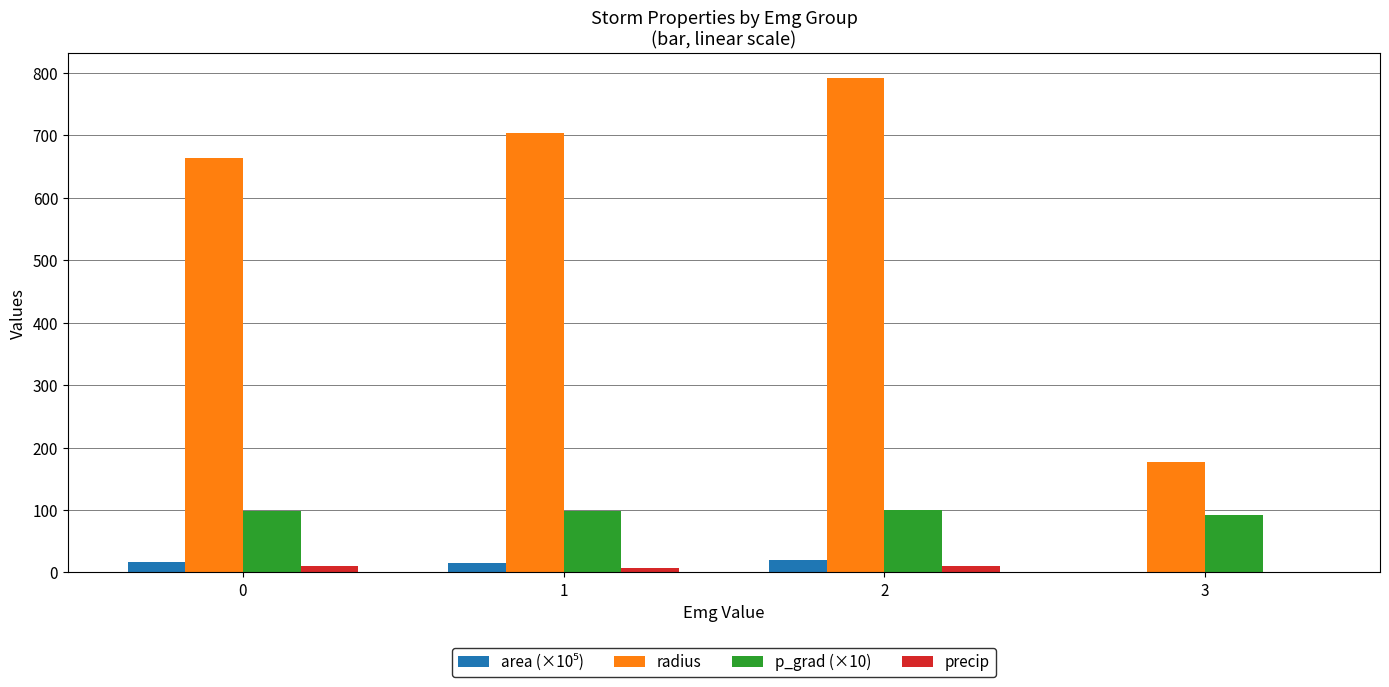

Which series has the widest spread of values?

radius